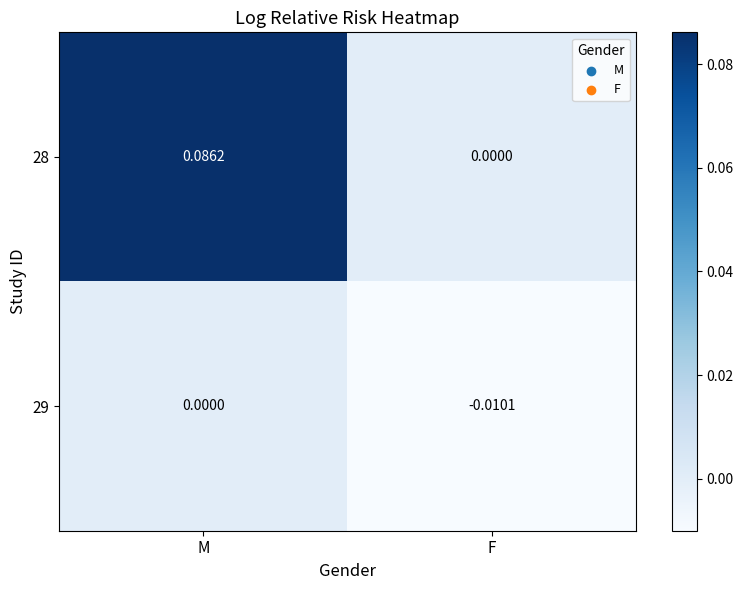

At which category is the sum across all series the highest?

M